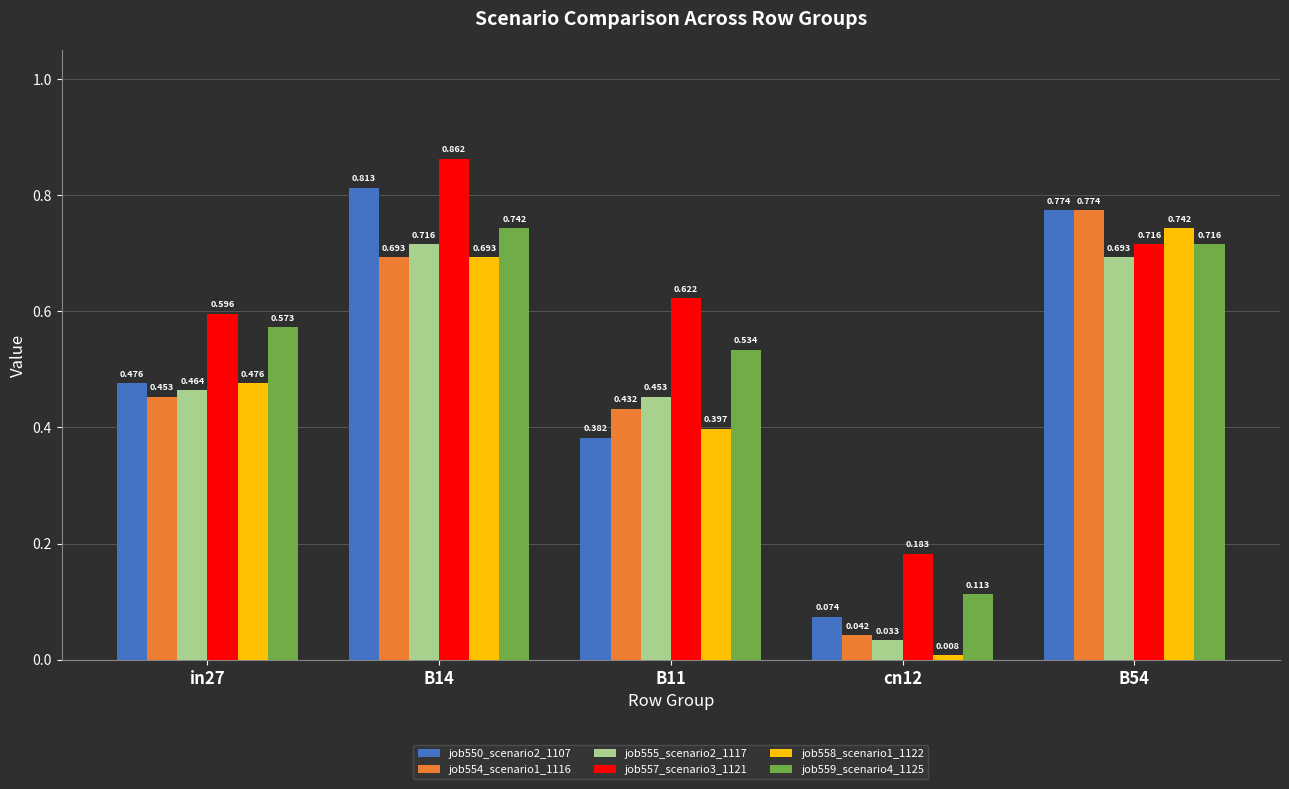

Is the value of job554_scenario1_1116 at B11 greater than the value of job558_scenario1_1122 at B11?

Yes